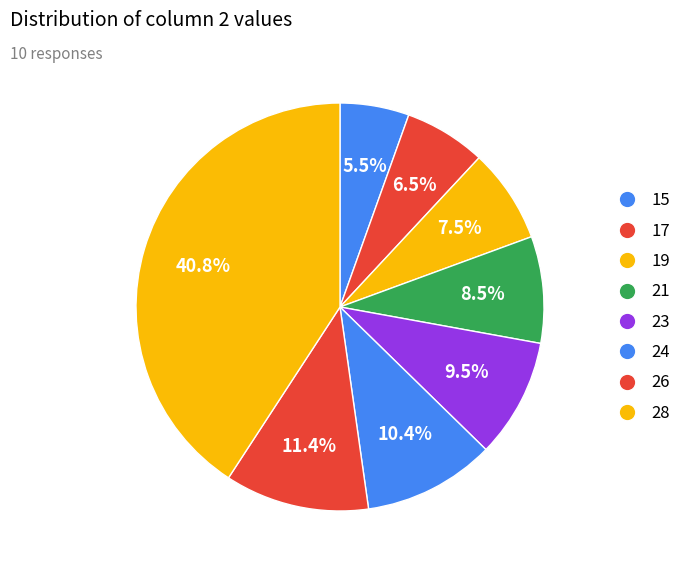

Count the number of slices in the pie.

8